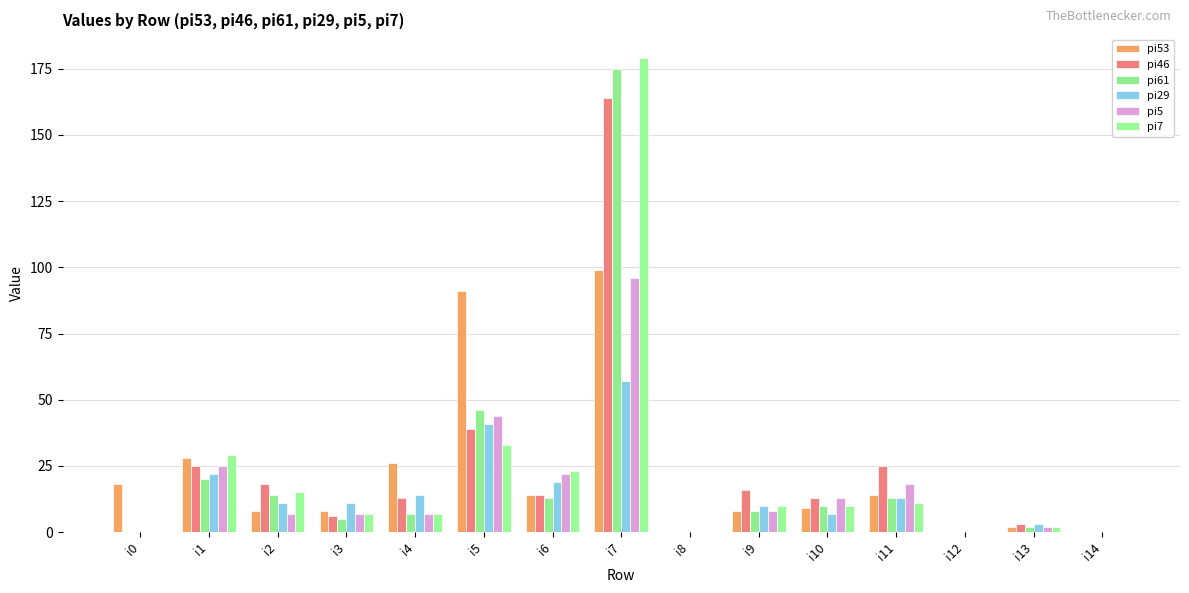

How many data points does each series have?

15